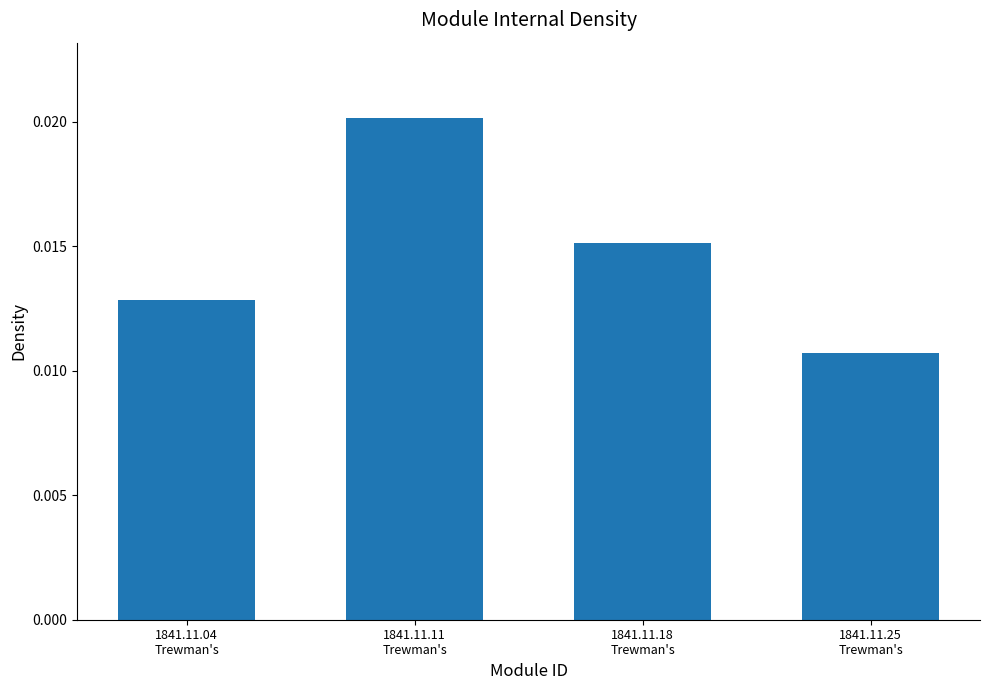

How many values are between 0 and 1?

4